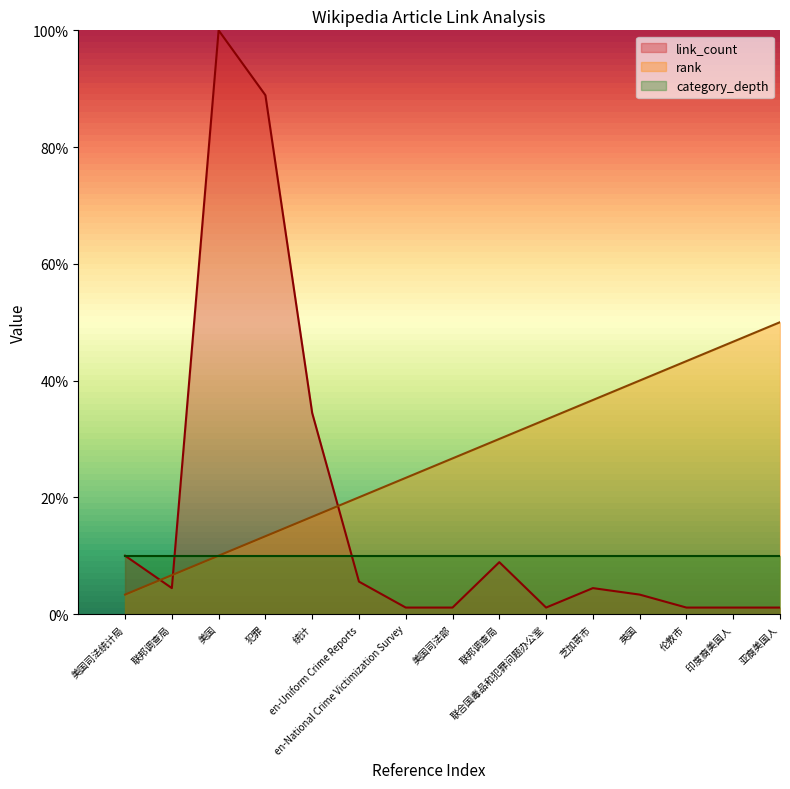

Which series has the largest total across all categories?

rank